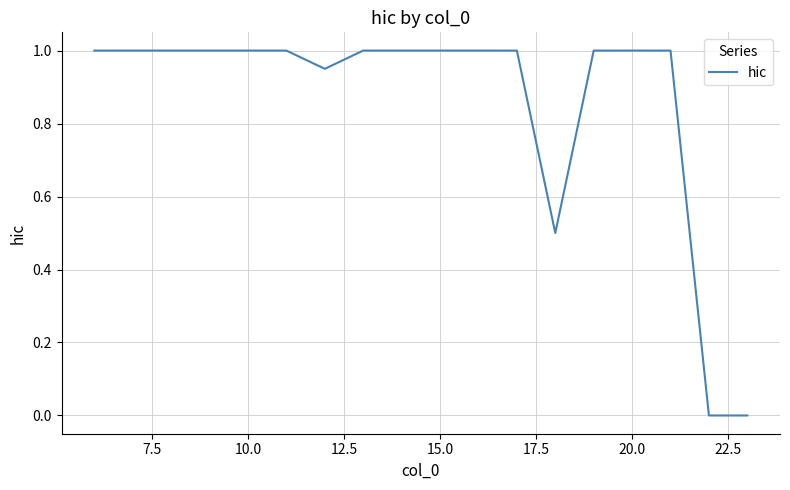

What is the greatest value displayed?

1.0